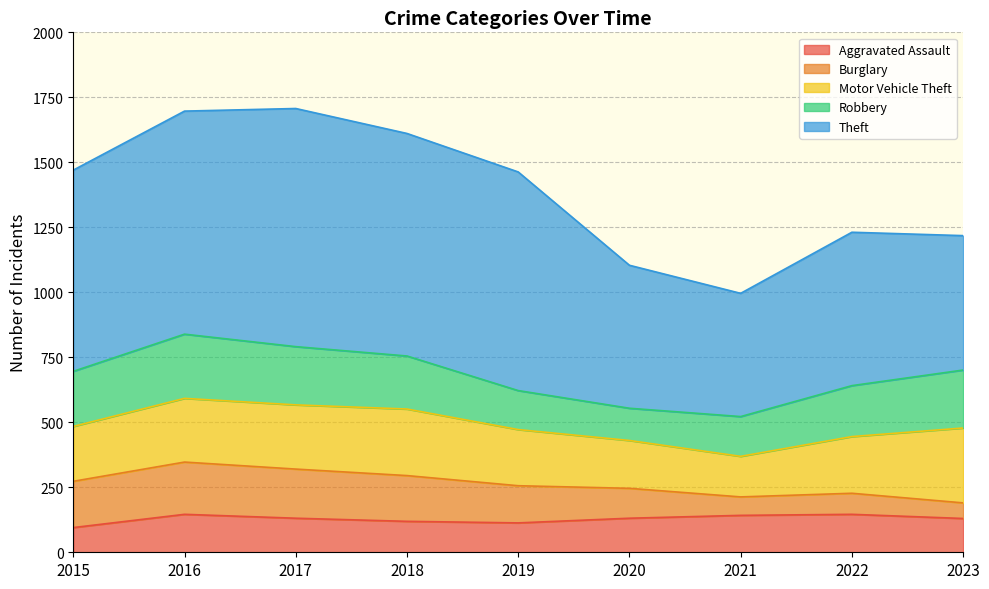

True or false: Motor Vehicle Theft and Theft intersect in this chart.

False